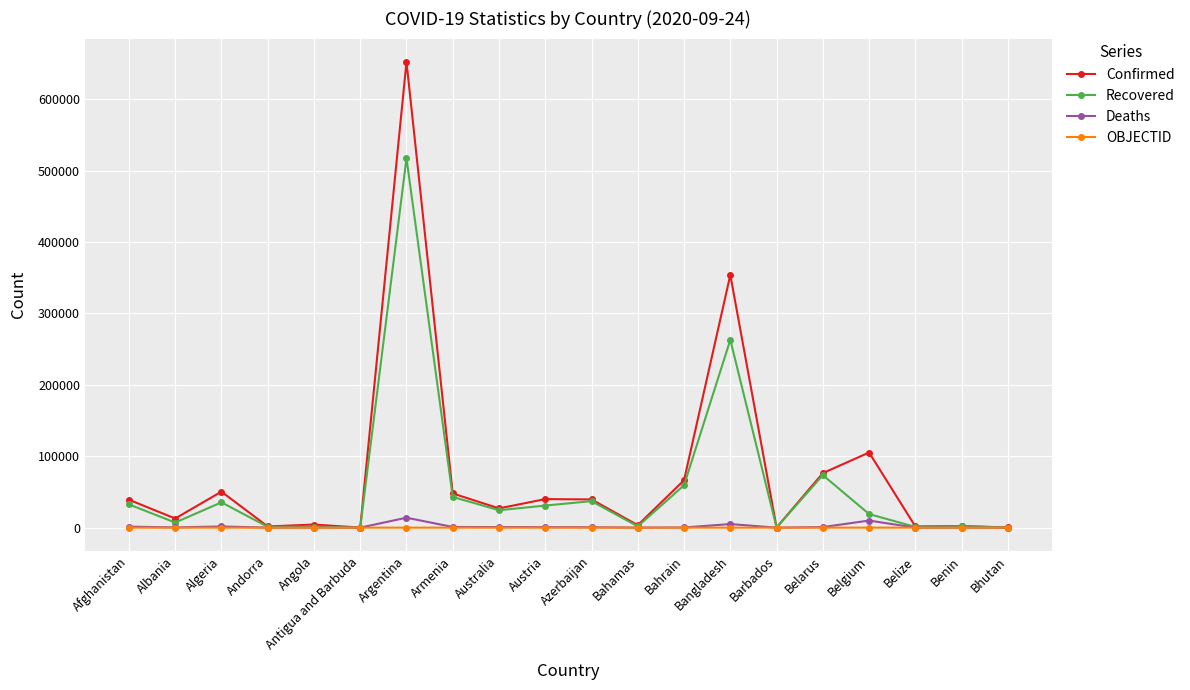

What is the maximum value shown in the chart?

652174